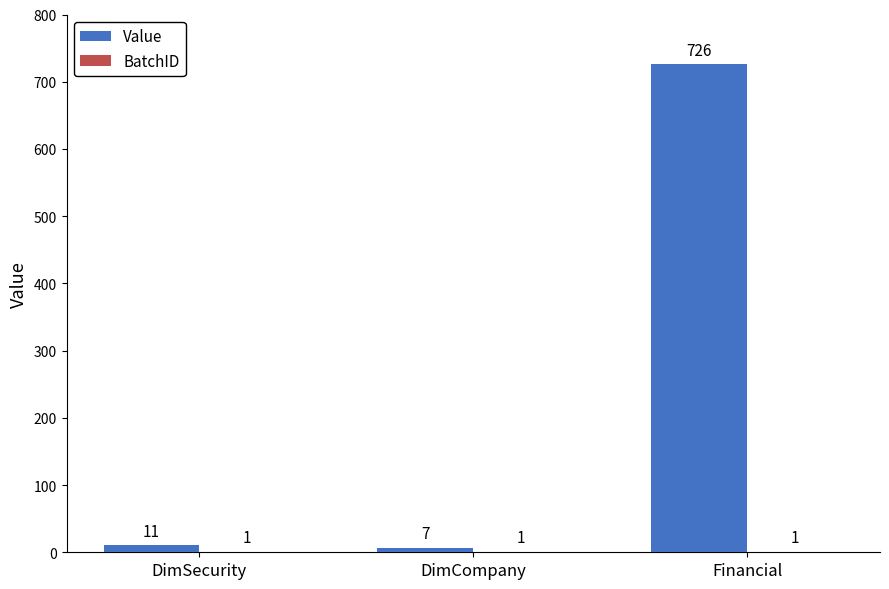

Between DimSecurity and Financial, which series saw the biggest shift?

Value